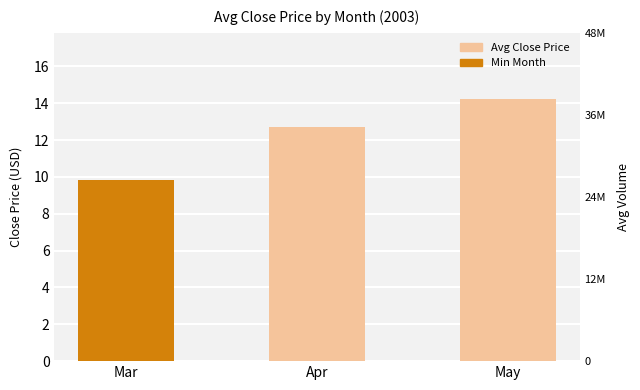

What is the average value?

12.3